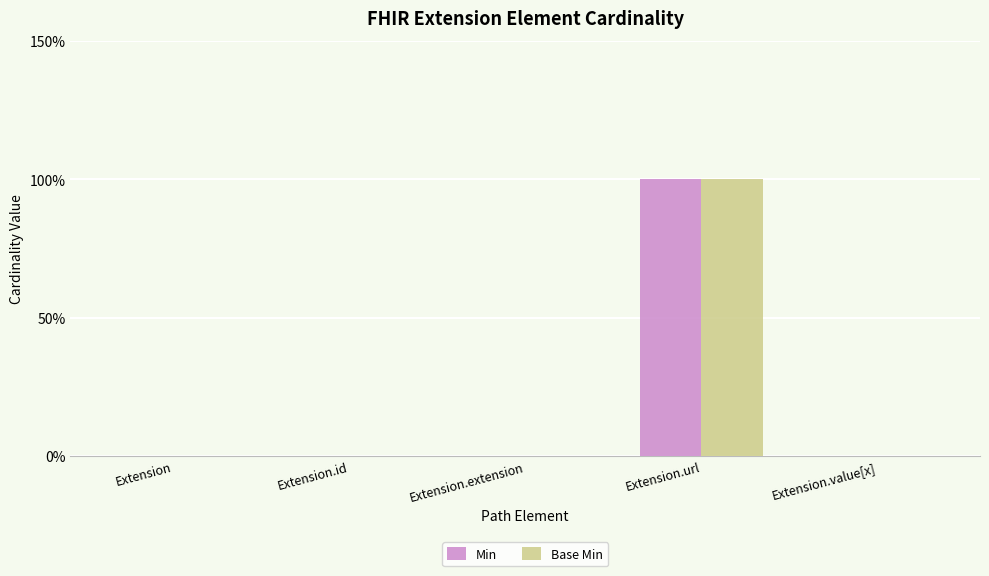

What are all the series names shown in the legend?

Min, Base Min